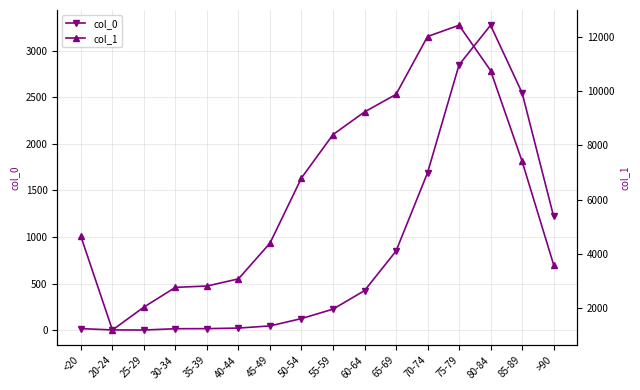

How many lines are shown in the chart?

2